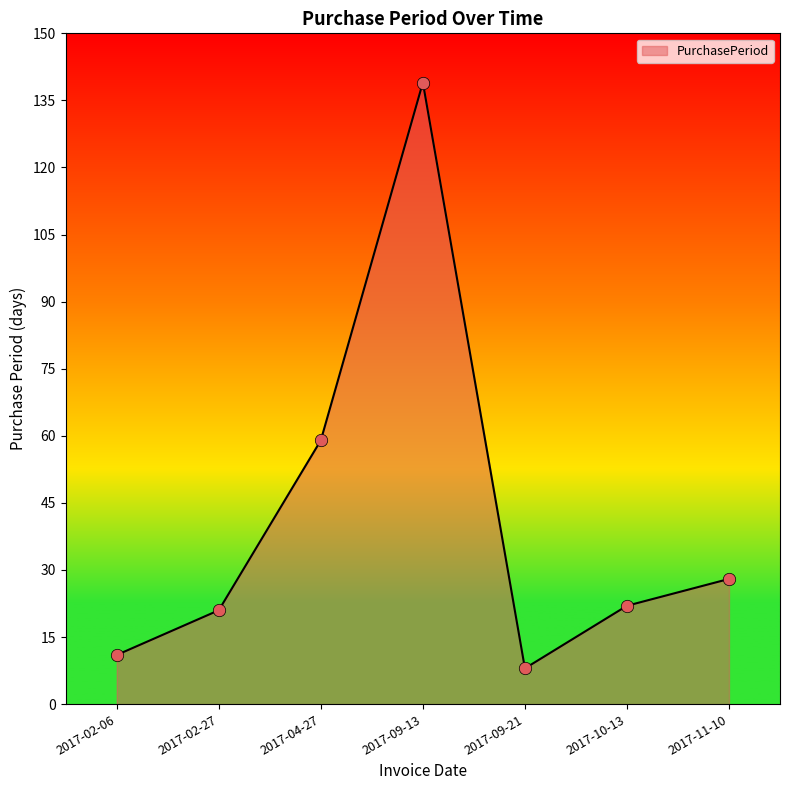

Approximately how many times larger is the value at 2017-02-06 compared to 2017-02-27?

0.5